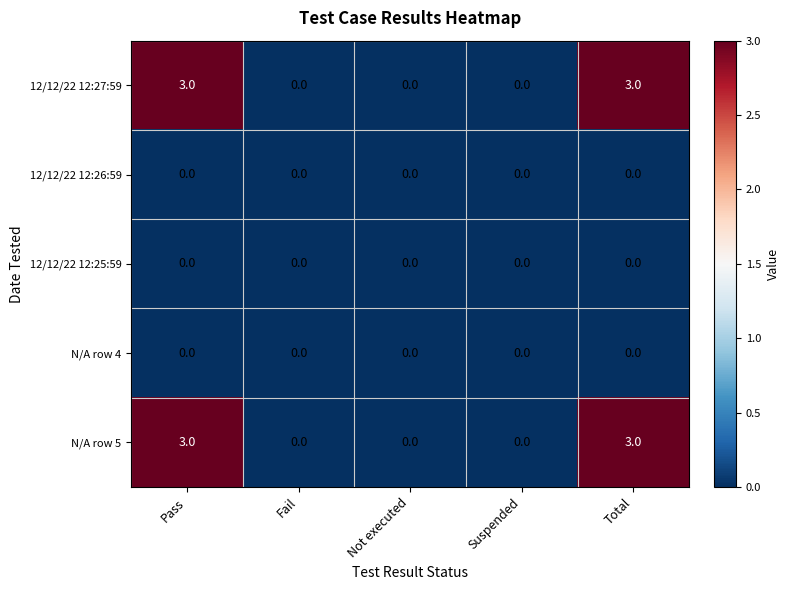

What is the total value across all series at Pass?

6